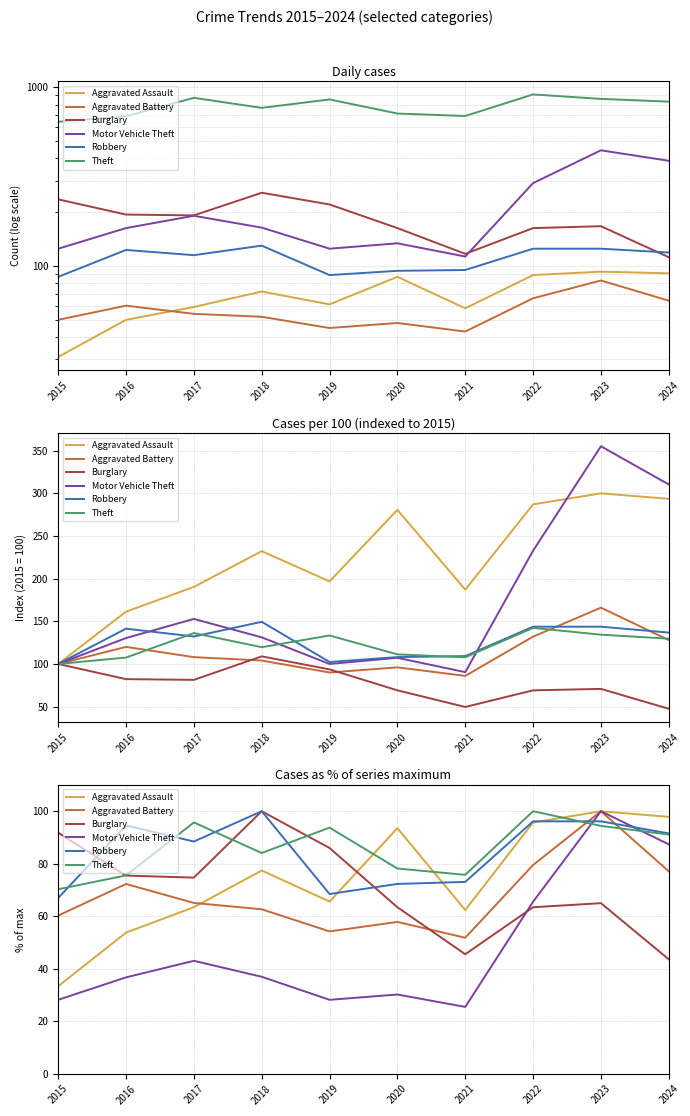

What is the total value across all series at 2022?

500.3